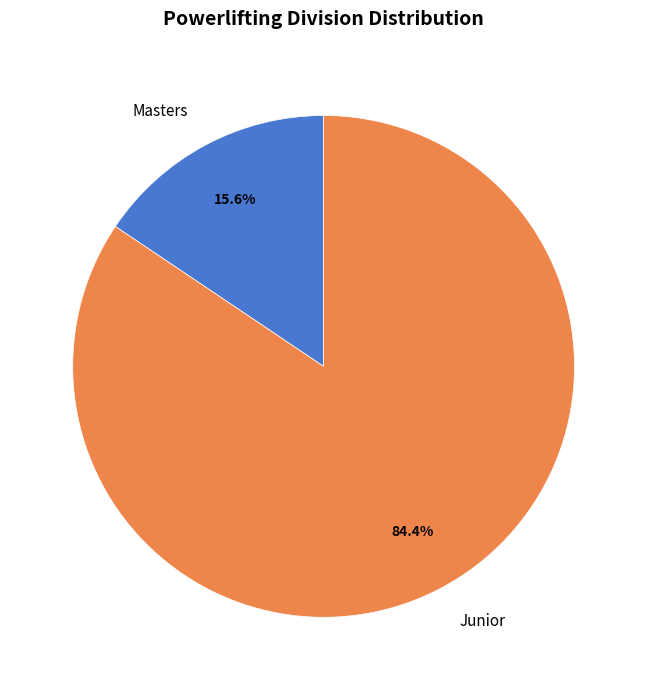

Rank the categories by value from highest to lowest.

Junior, Masters